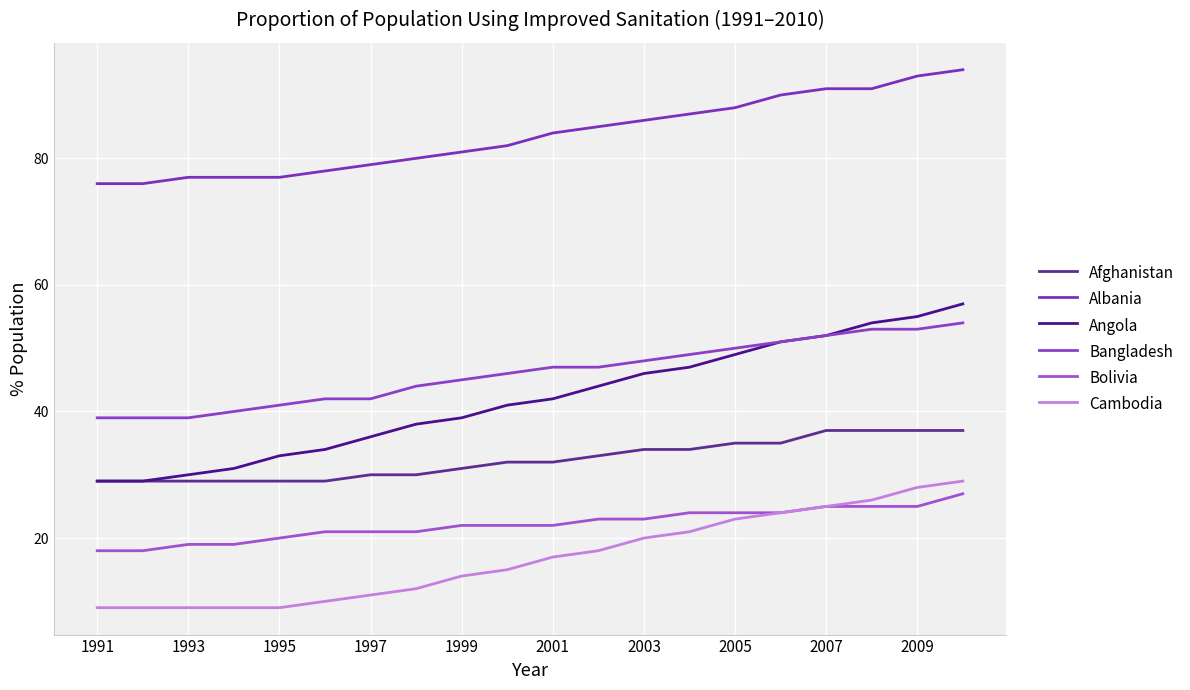

How many series are shown in this chart?

6